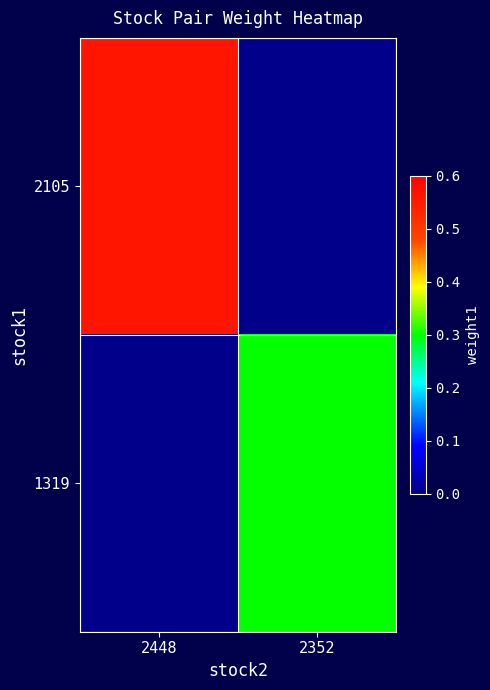

How many data points does each series have?

2